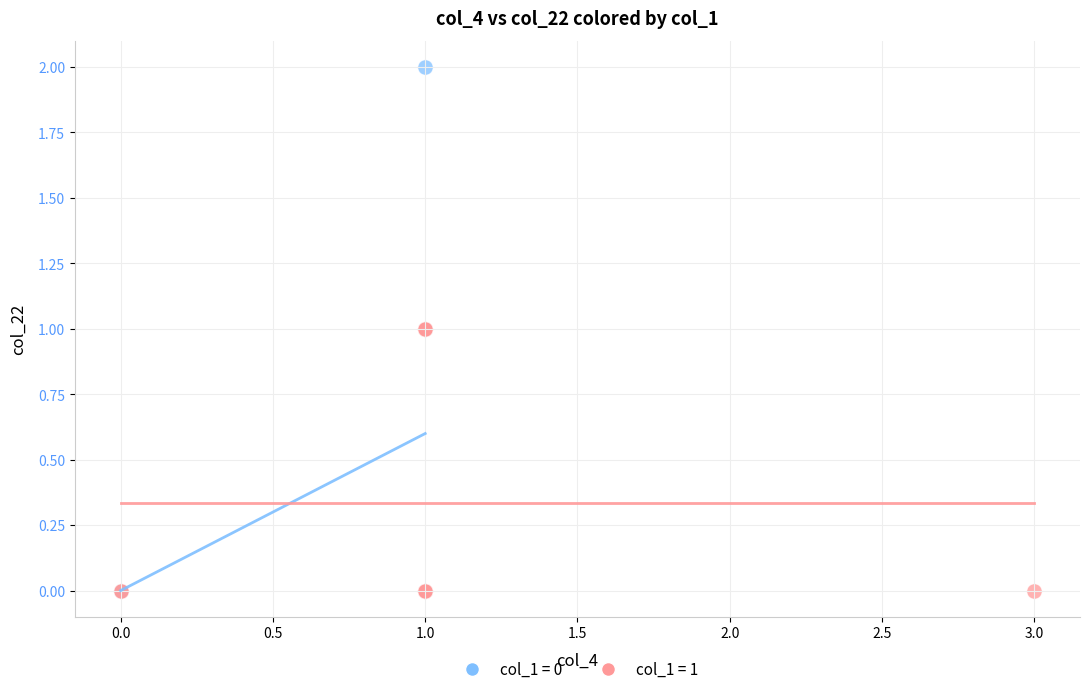

Which series has the widest spread of Y values?

col_1 = 0